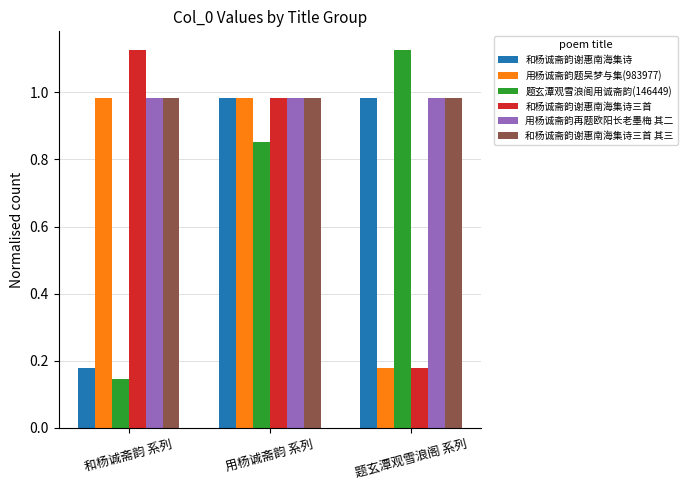

The 用杨诚斋韵题吴梦与集(983977) series shows 0.2 at 和杨诚斋韵 系列. True or false?

False